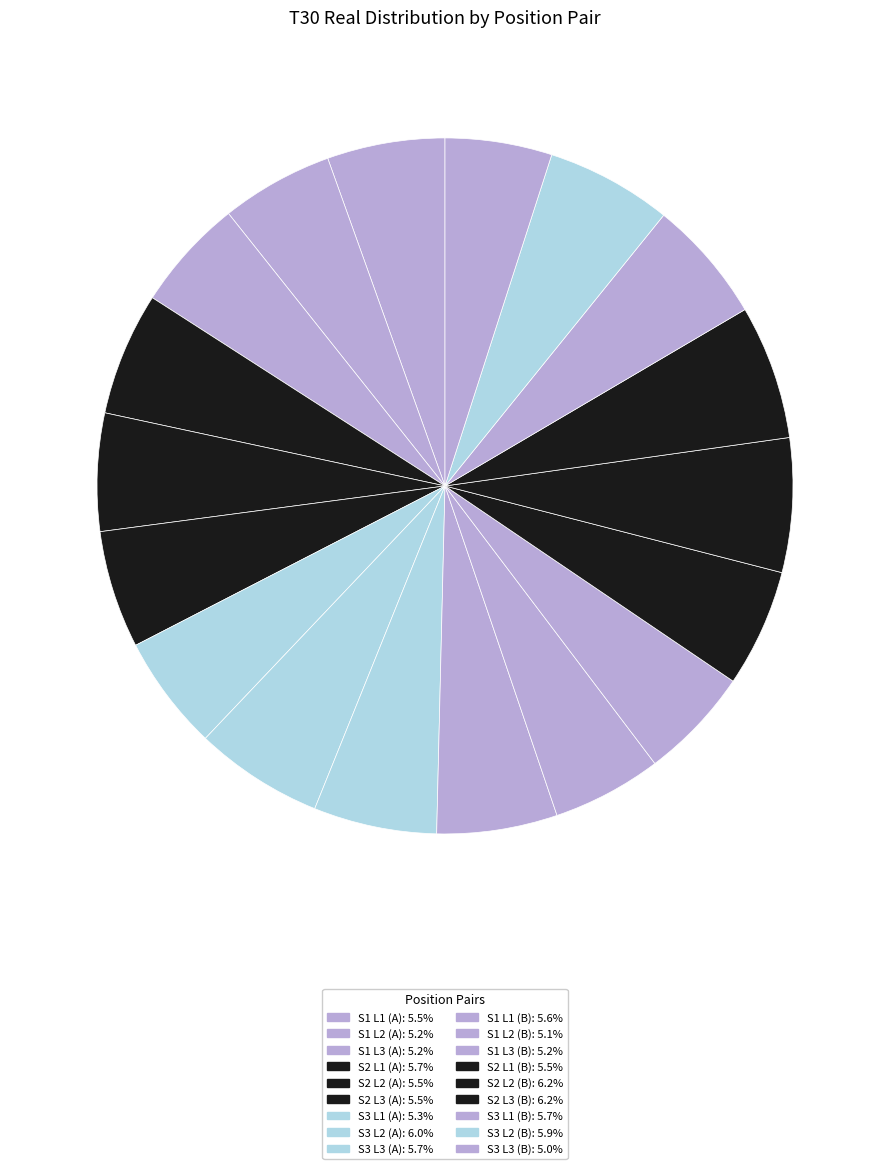

What is the smallest slice in the pie chart?

S3 L3 (B)